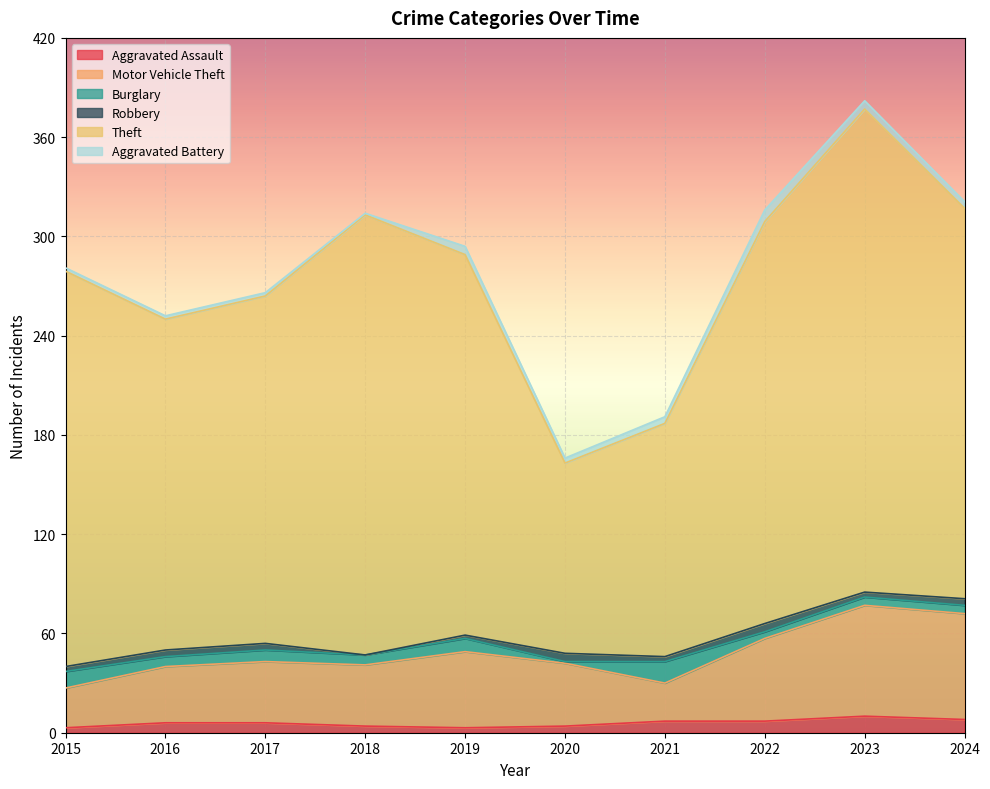

What is the difference between the maximum and minimum values in the Robbery series?

5